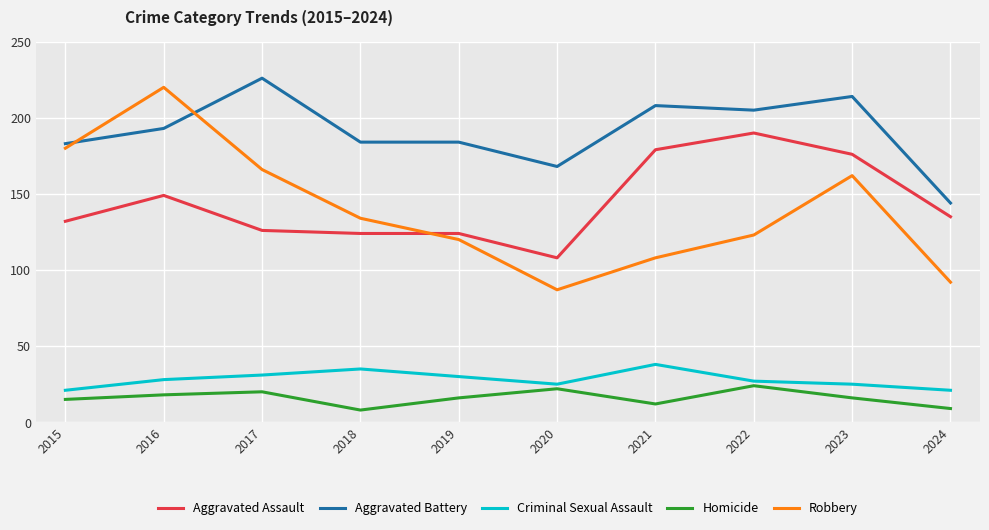

What is the difference between the maximum and second lowest values in the Criminal Sexual Assault series?

17